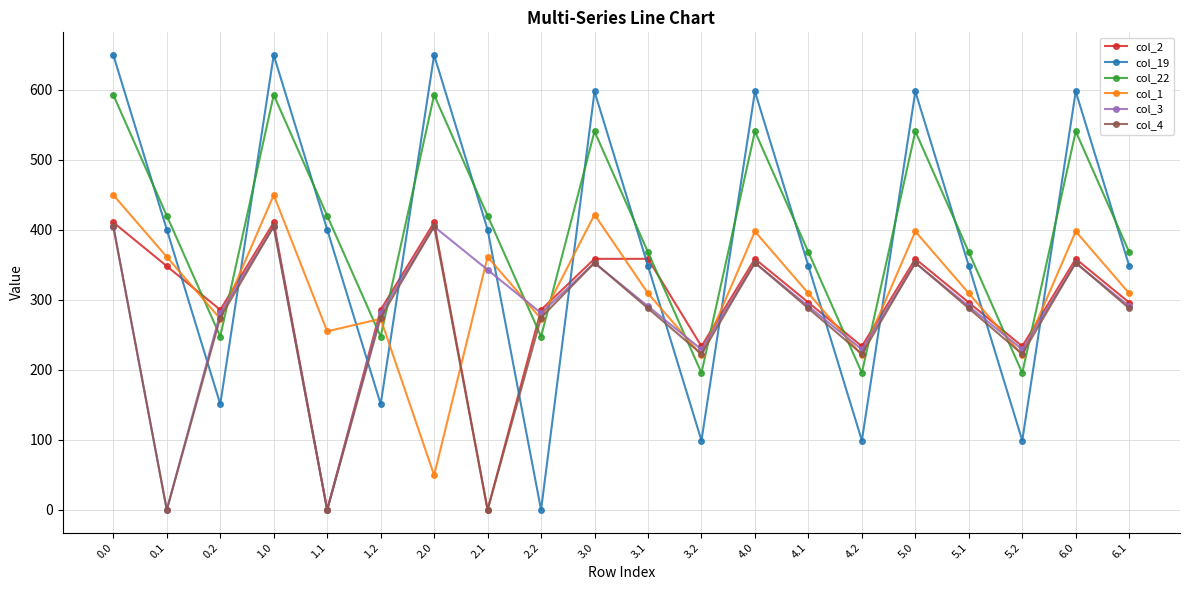

The value of col_3 at 4.0 is 529.6. True or false?

False